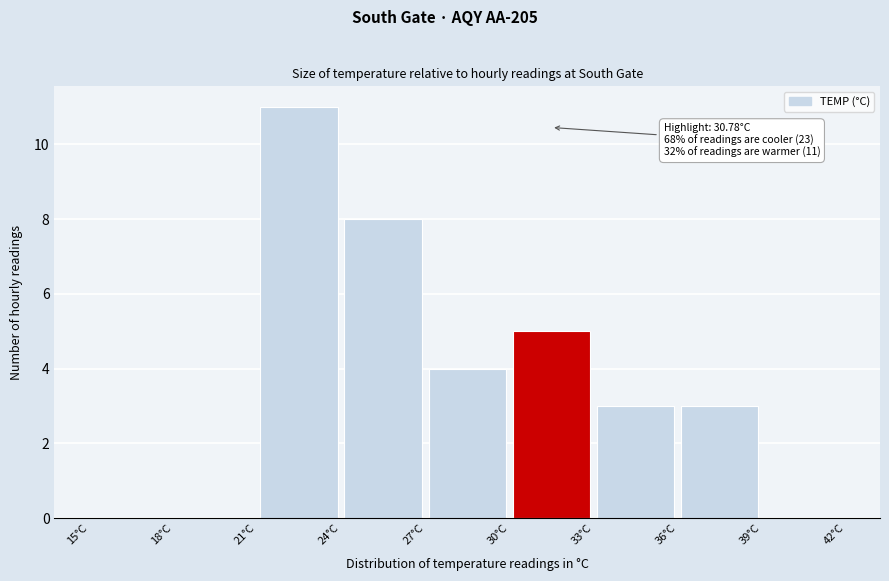

Which range on the x-axis has the tallest bar?

21 to 24